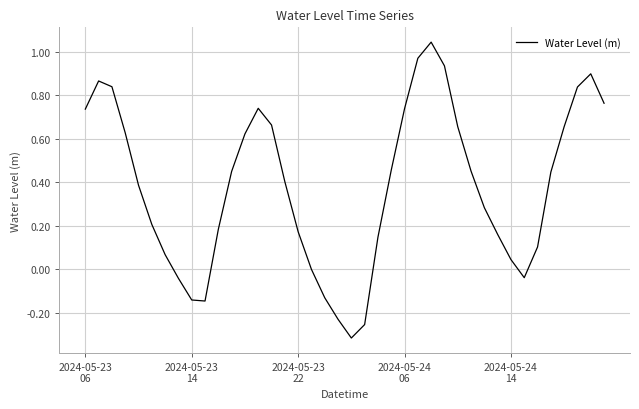

What is the difference between the maximum and minimum values?

1.4